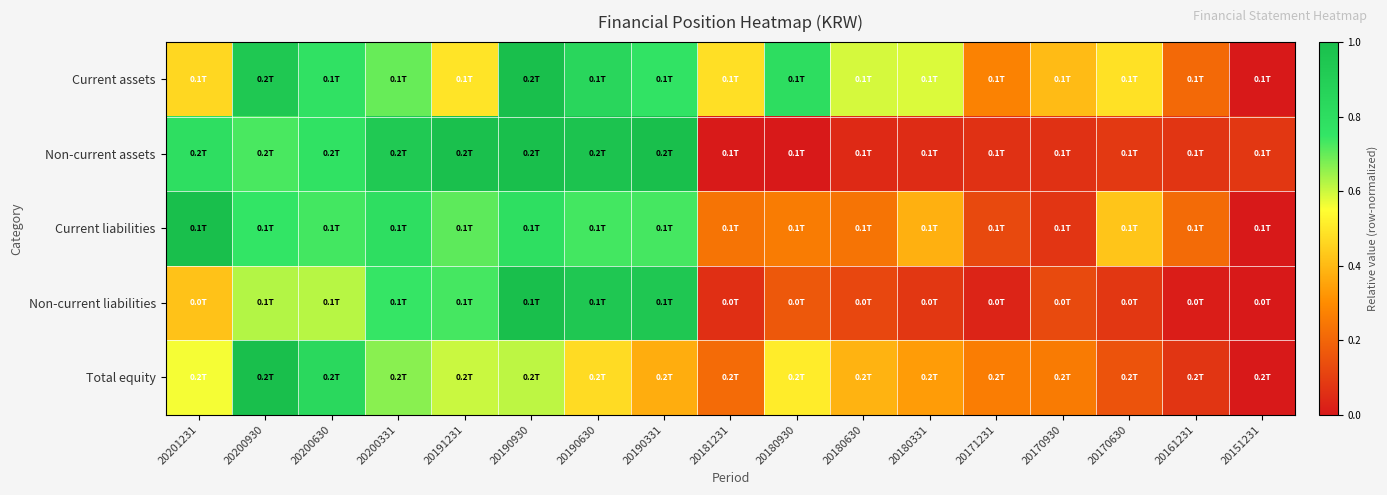

Reading left to right, what are all the values shown in this chart?

Current assets: 20201231=0.5	20200930=0.9	20200630=0.8	20200331=0.7	20191231=0.5	20190930=1.0	20190630=0.8	20190331=0.8	20181231=0.5	20180930=0.8	20180630=0.6	20180331=0.6	20171231=0.3	20170930=0.4	20170630=0.5	20161231=0.2	20151231=0.0
Non-current assets: 20201231=0.8	20200930=0.7	20200630=0.8	20200331=0.9	20191231=1.0	20190930=1.0	20190630=1.0	20190331=1.0	20181231=0.0	20180930=0.0	20180630=0.0	20180331=0.0	20171231=0.1	20170930=0.1	20170630=0.1	20161231=0.1	20151231=0.1
Current liabilities: 20201231=1.0	20200930=0.8	20200630=0.7	20200331=0.8	20191231=0.7	20190930=0.8	20190630=0.7	20190331=0.7	20181231=0.2	20180930=0.3	20180630=0.2	20180331=0.4	20171231=0.1	20170930=0.1	20170630=0.4	20161231=0.2	20151231=0.0
Non-current liabilities: 20201231=0.4	20200930=0.6	20200630=0.6	20200331=0.7	20191231=0.7	20190930=1.0	20190630=0.9	20190331=0.9	20181231=0.1	20180930=0.2	20180630=0.1	20180331=0.1	20171231=0.0	20170930=0.1	20170630=0.1	20161231=0.0	20151231=0.0
Total equity: 20201231=0.6	20200930=1.0	20200630=0.8	20200331=0.7	20191231=0.6	20190930=0.6	20190630=0.5	20190331=0.4	20181231=0.2	20180930=0.5	20180630=0.4	20180331=0.3	20171231=0.3	20170930=0.3	20170630=0.2	20161231=0.1	20151231=0.0